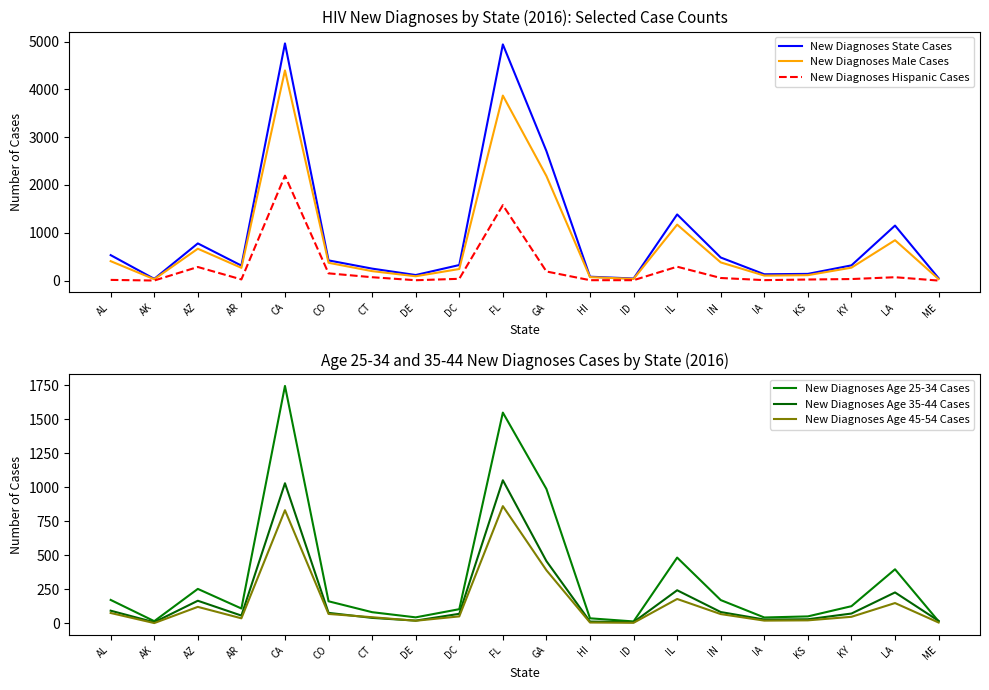

Where is the first local maximum for New Diagnoses Hispanic Cases?

AZ